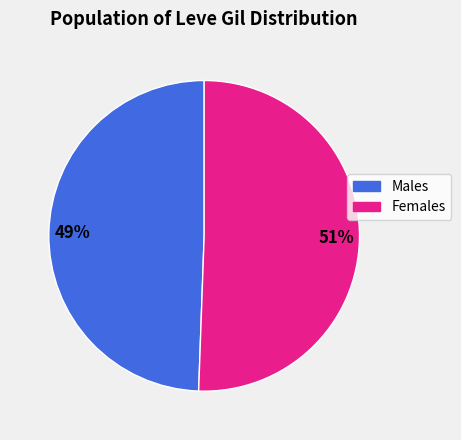

How many slices are in this pie chart?

2